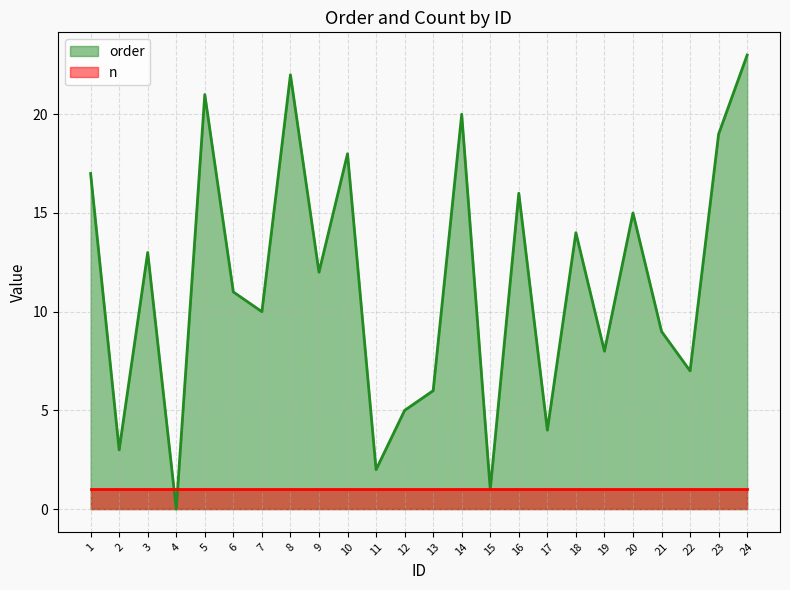

The value of n at 3 is 1. True or false?

True